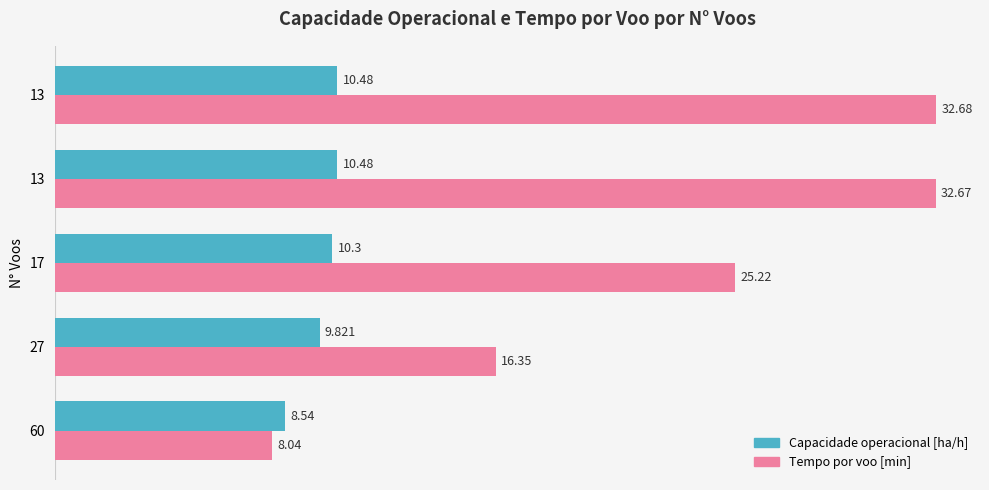

How many values in the Tempo por voo [min] series are below 25?

2